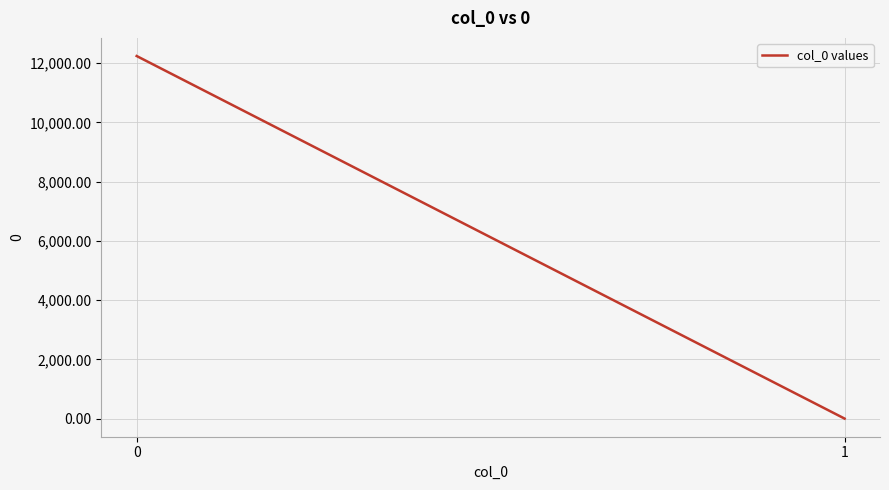

What is the smallest value displayed?

0.3